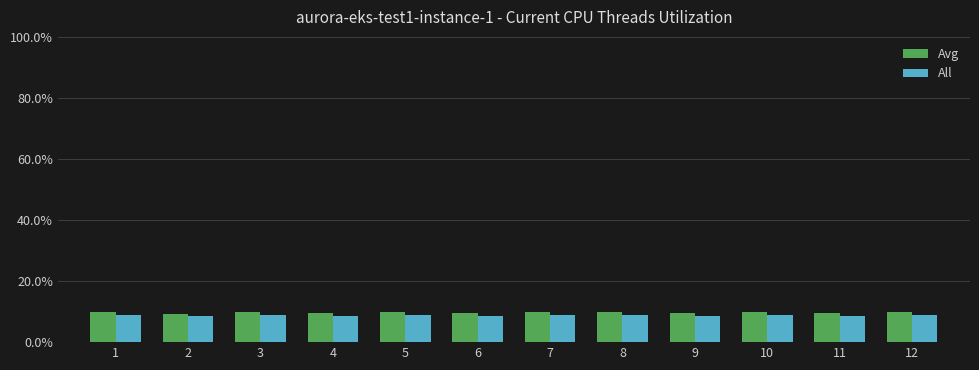

What is the lowest value of the Avg series?

9.4